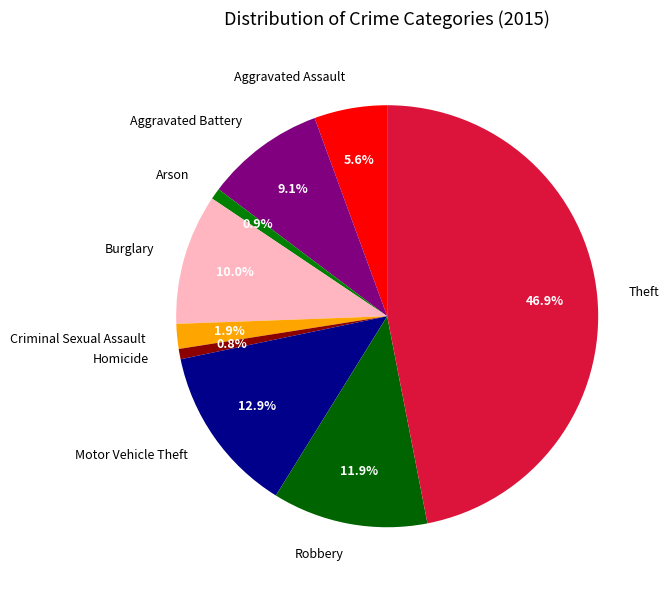

The Theft slice represents 35% of the pie. True or false?

False